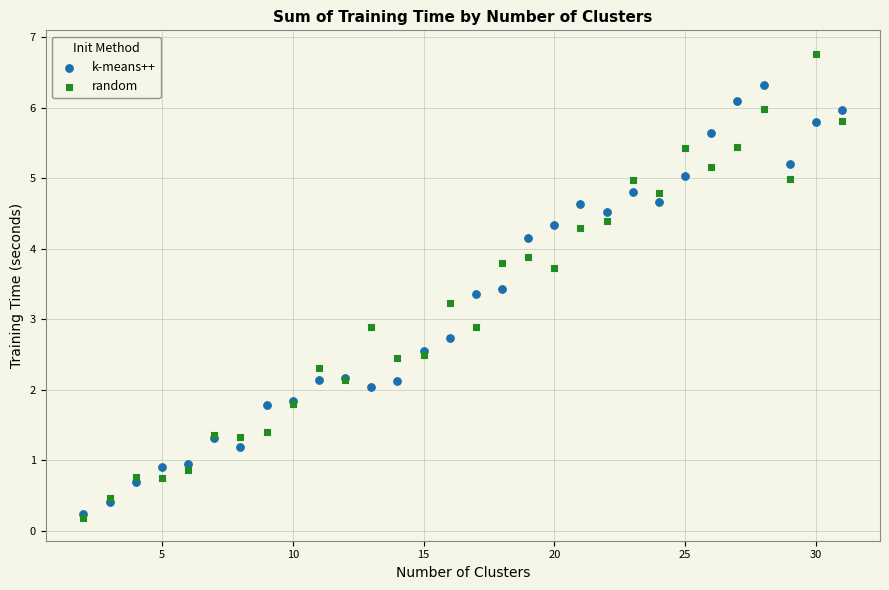

Which series contains the highest Y value?

random